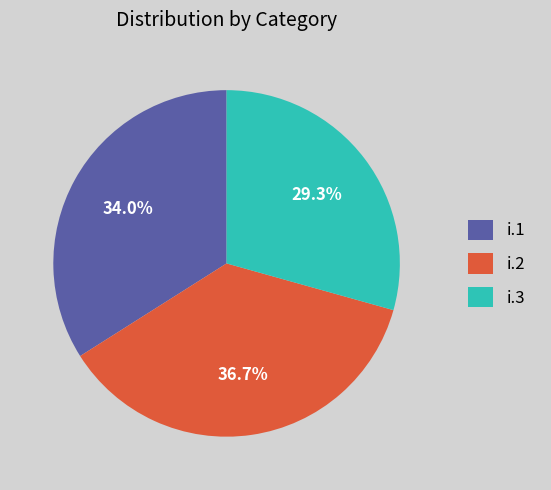

Does any single category account for the majority?

No